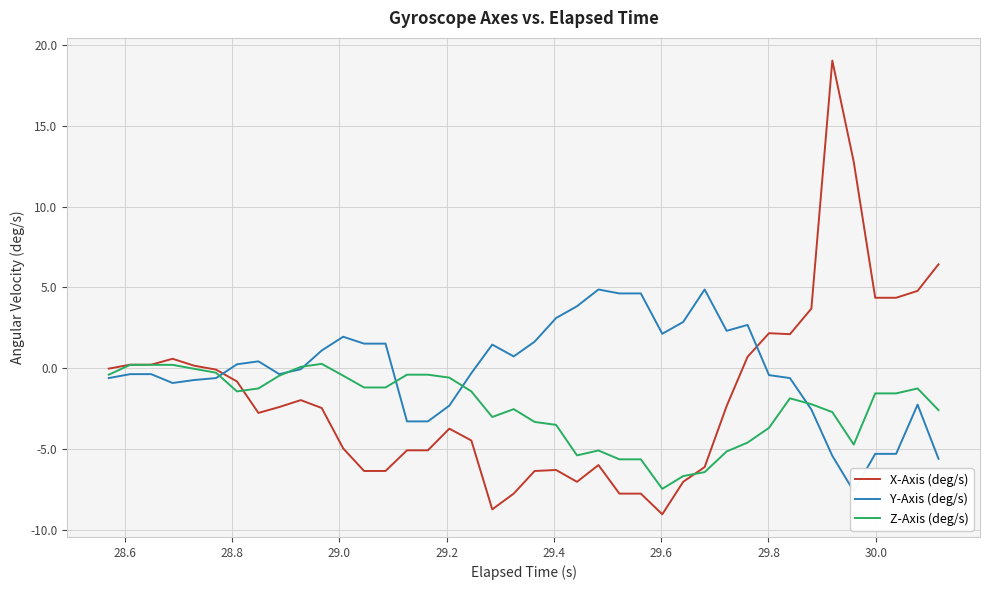

What is the difference between the maximum and minimum values in the Z-Axis (deg/s) series?

7.7